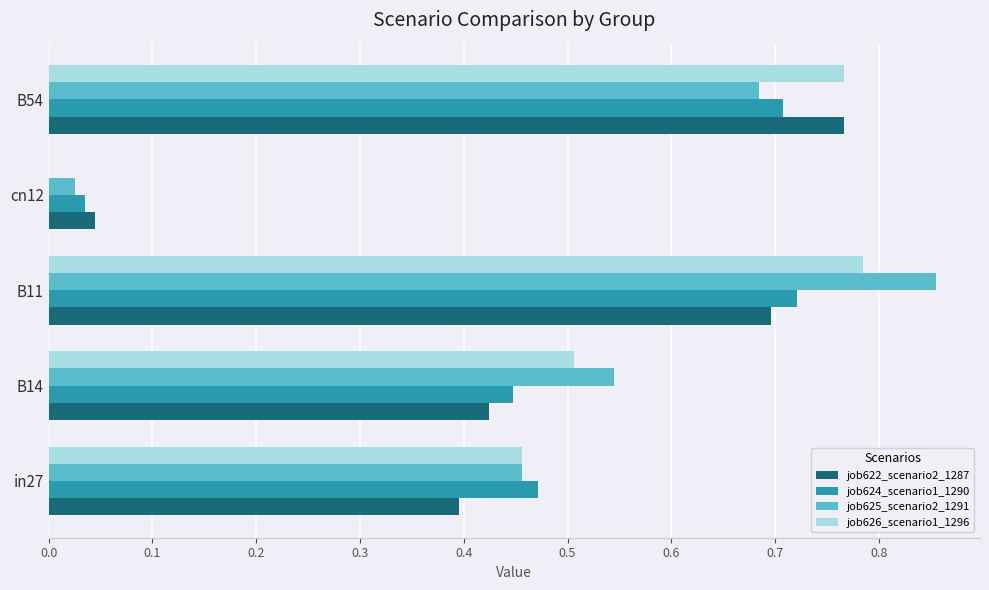

Which series has the widest spread of values?

job625_scenario2_1291